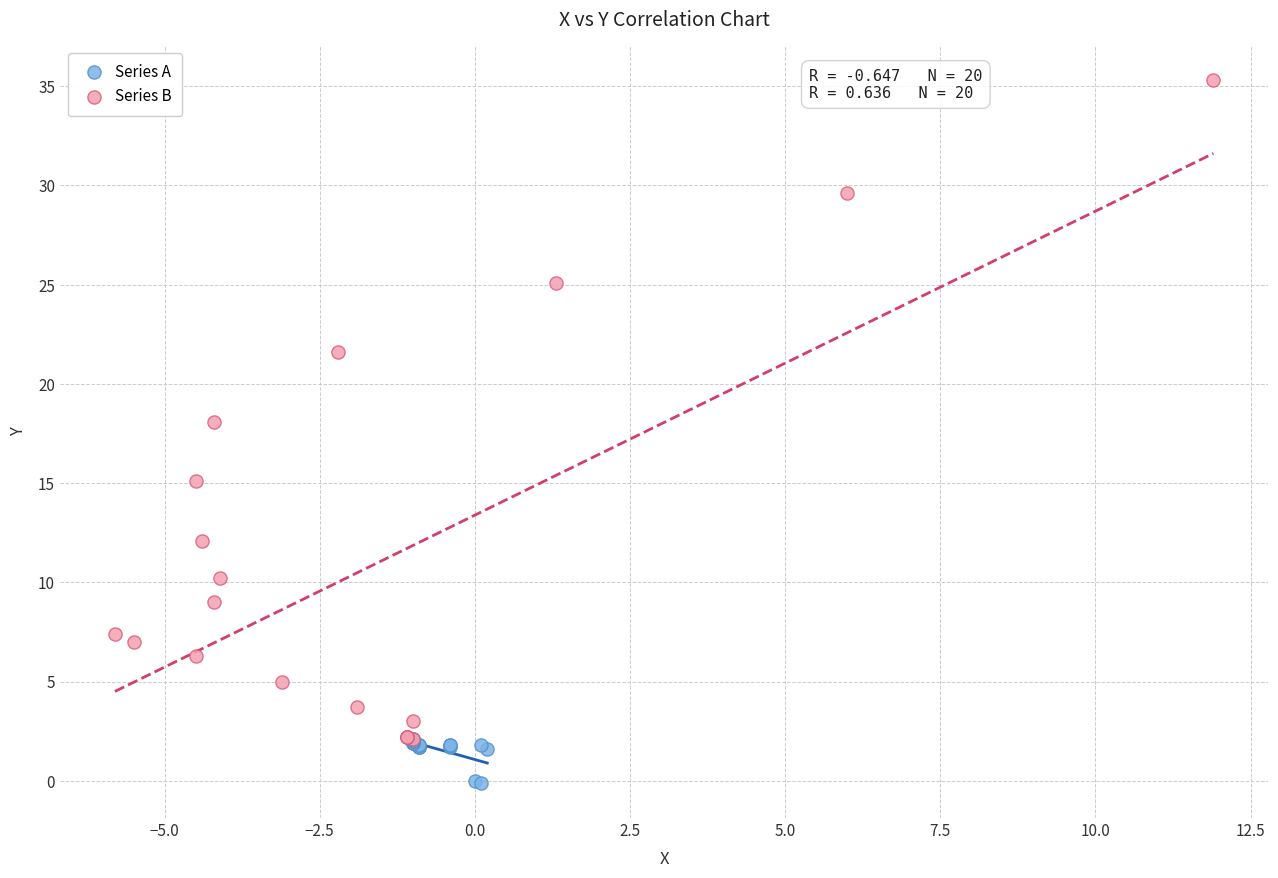

What are all the series names shown in the legend?

Series A, Series B